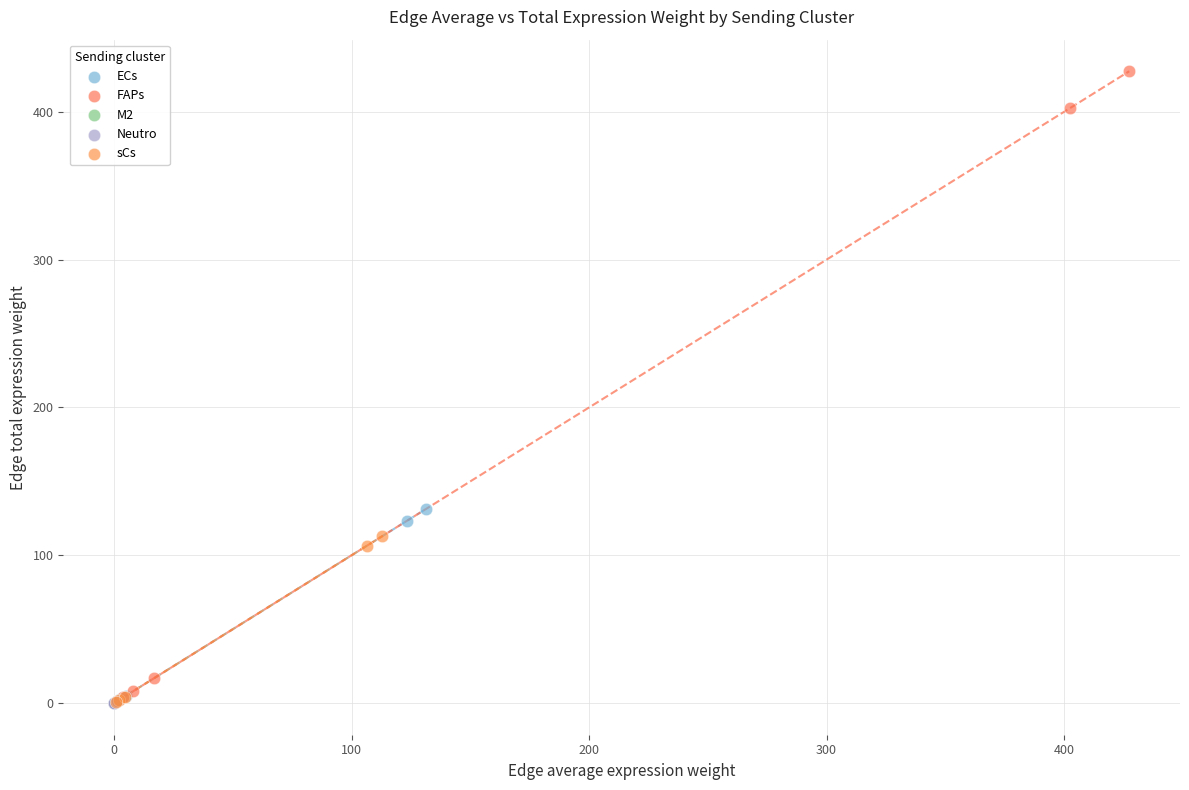

Which series has the widest spread of Y values?

FAPs